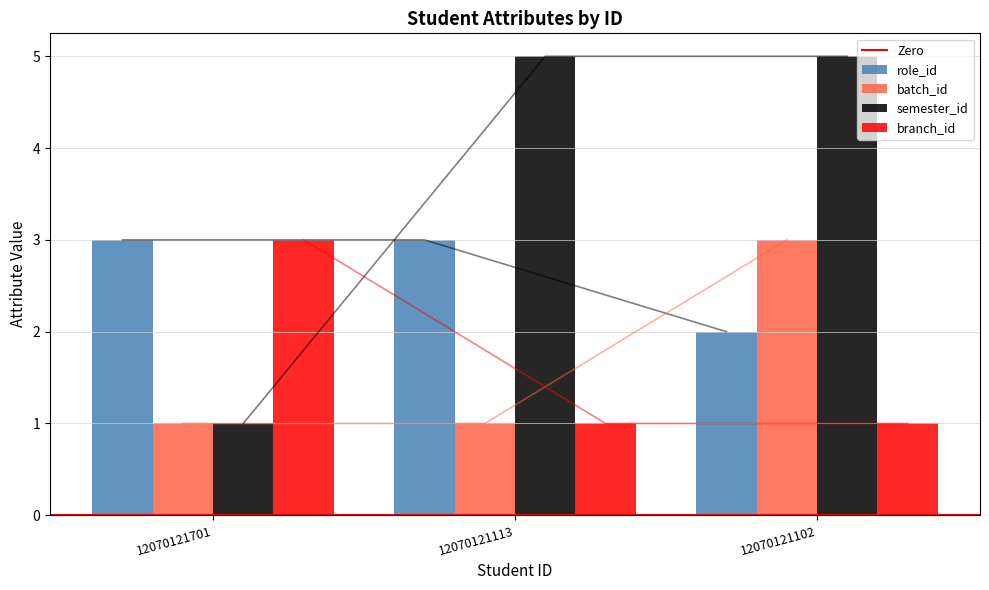

What are all the series names shown in the legend?

role_id, batch_id, semester_id, branch_id